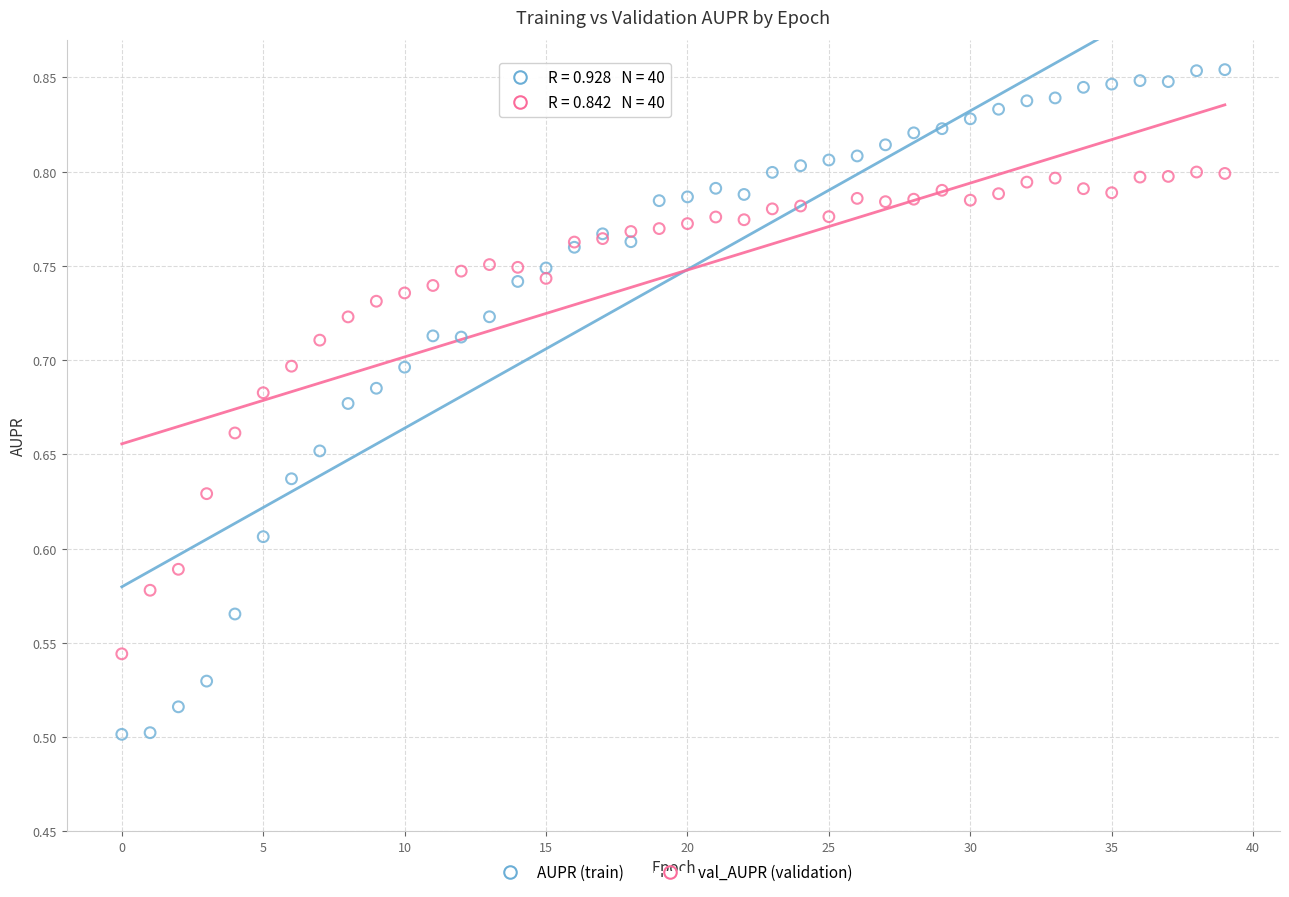

Which series reaches the minimum Y coordinate?

AUPR (train)